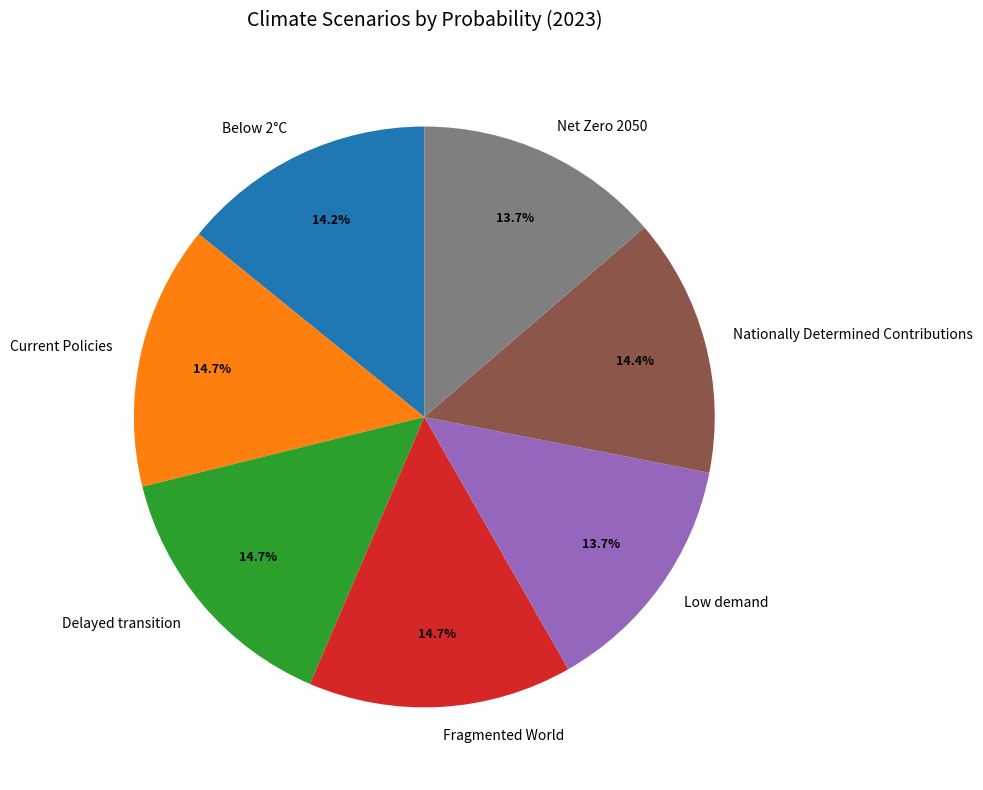

Does any single category account for the majority?

No